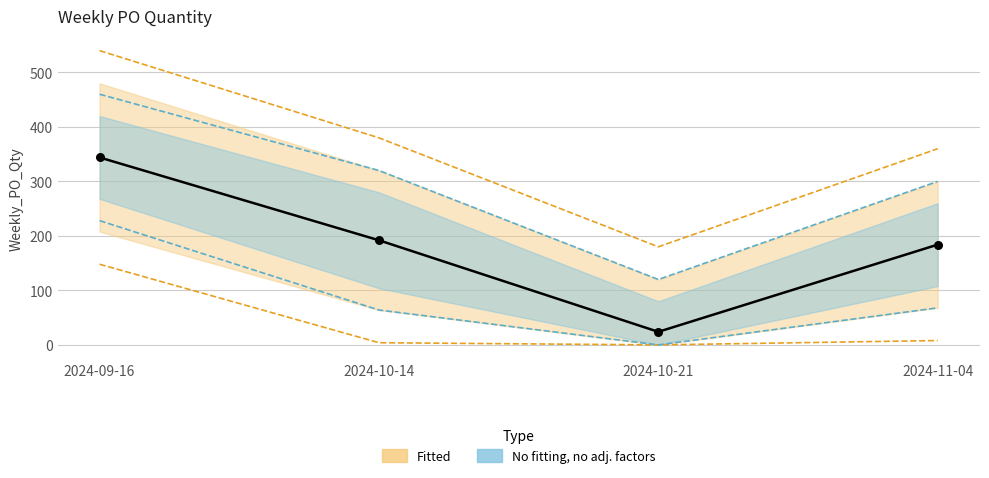

What is the ratio of the value at 2024-10-14 to the value at 2024-10-21?

8.0